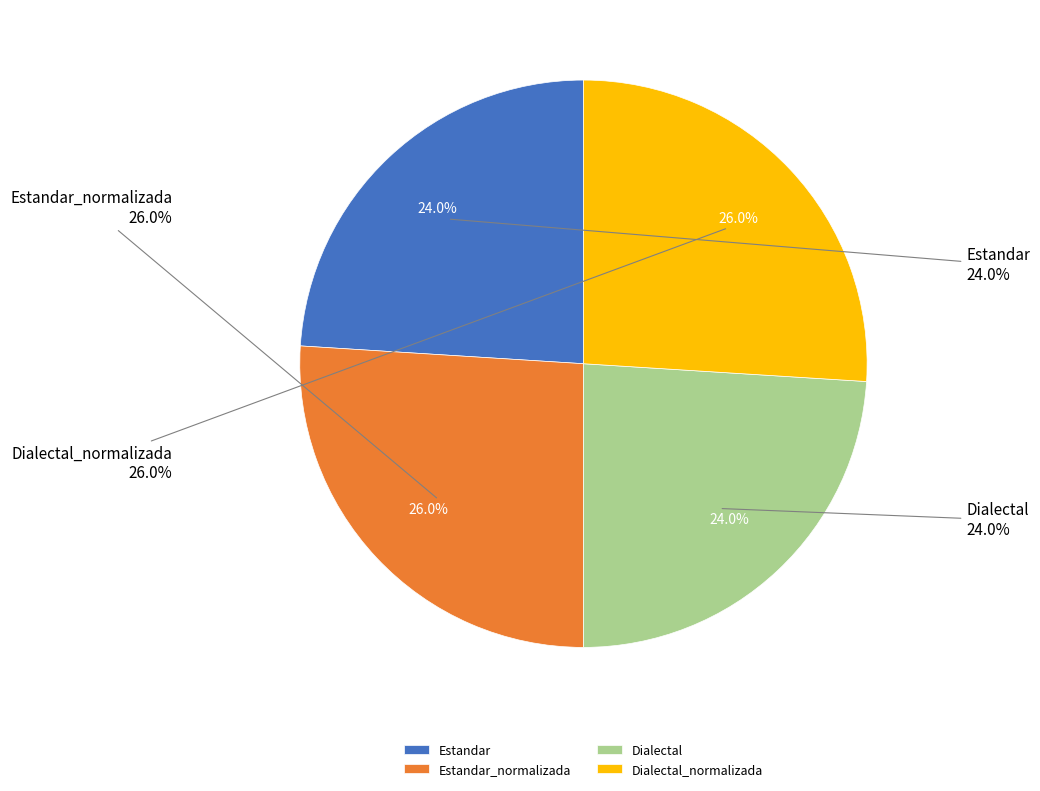

To the nearest percent, what is the difference between the largest and smallest slice percentages?

2%